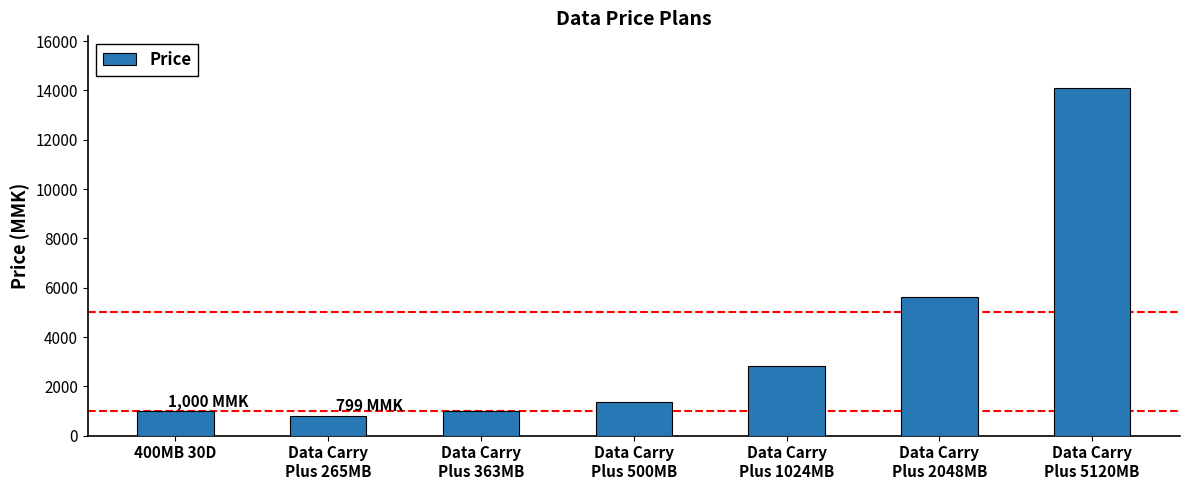

What value does the data have at Data Carry
Plus 500MB?

1379